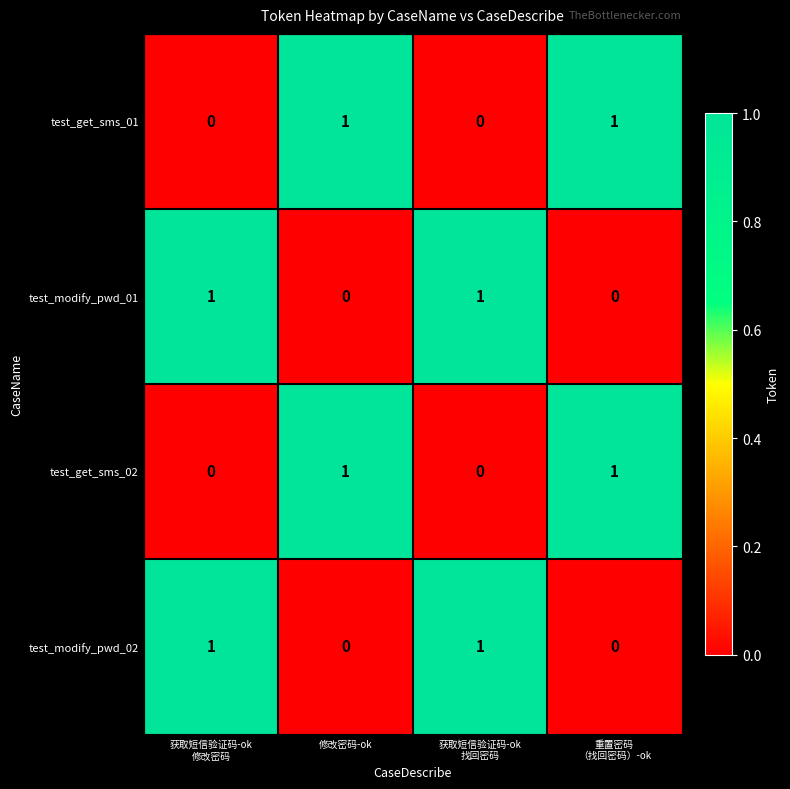

At how many categories does at least one series exceed 0?

4